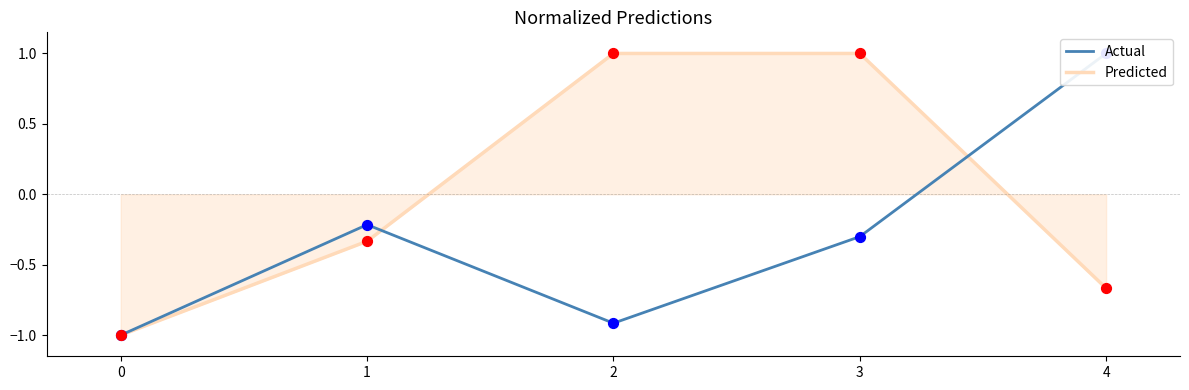

What are all the series names shown in the legend?

Actual, Predicted